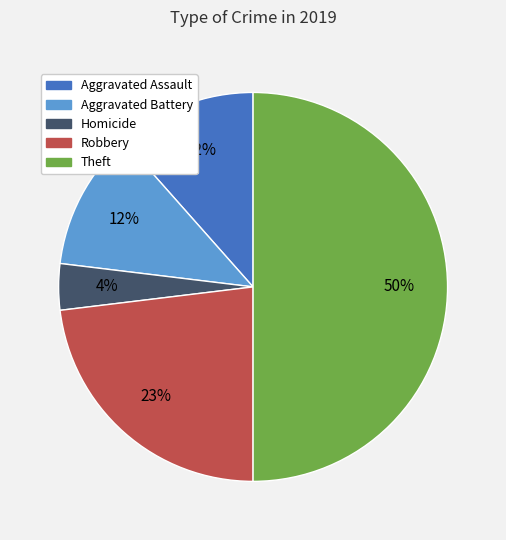

To the nearest percent, what is the difference between the largest and smallest slice percentages?

46%